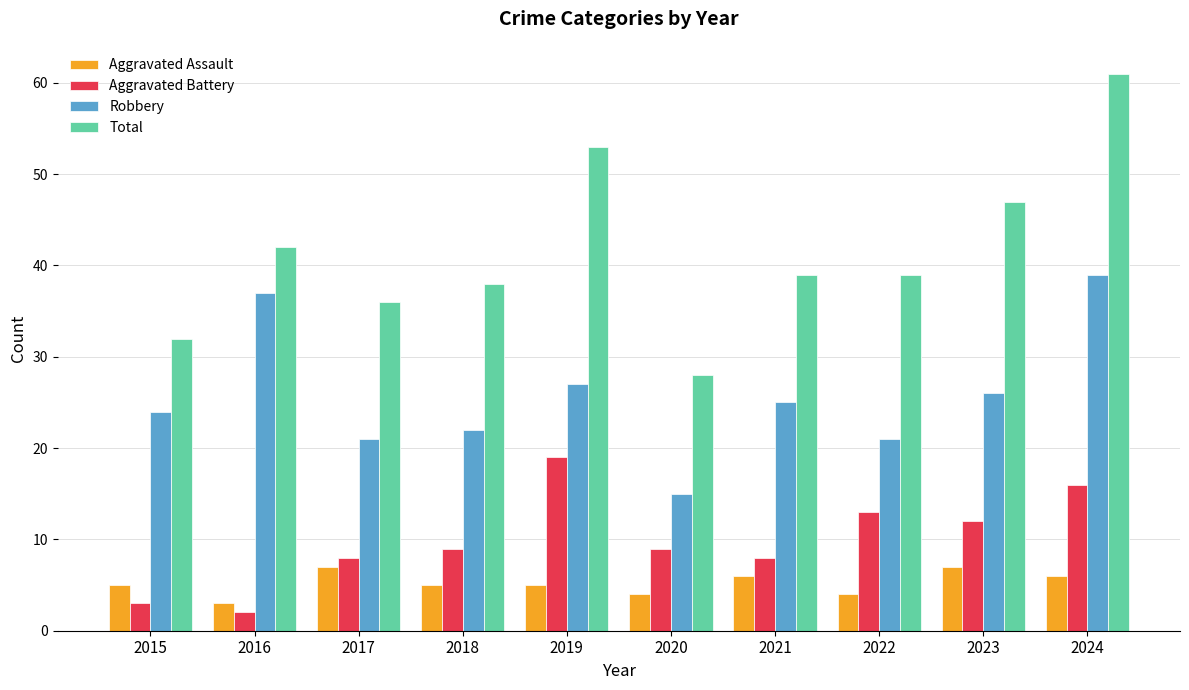

What are all the series names shown in the legend?

Aggravated Assault, Aggravated Battery, Robbery, Total